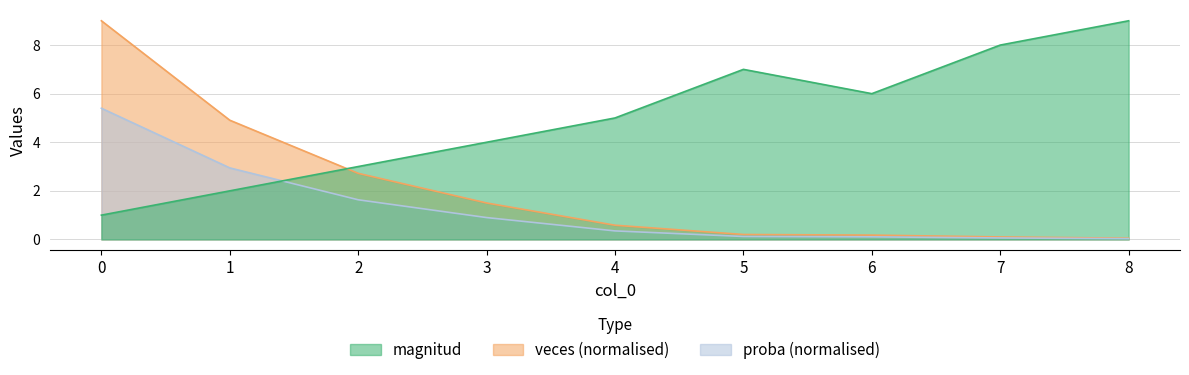

Reading right to left, what are all the values shown in this chart?

magnitud: 9.0	8.0	6.0	7.0	5.0	4.0	3.0	2.0	1.0
veces: 0.1	0.1	0.2	0.2	0.6	1.5	2.7	4.9	9.0
proba: 0.0	0.1	0.1	0.1	0.4	0.9	1.6	2.9	5.4